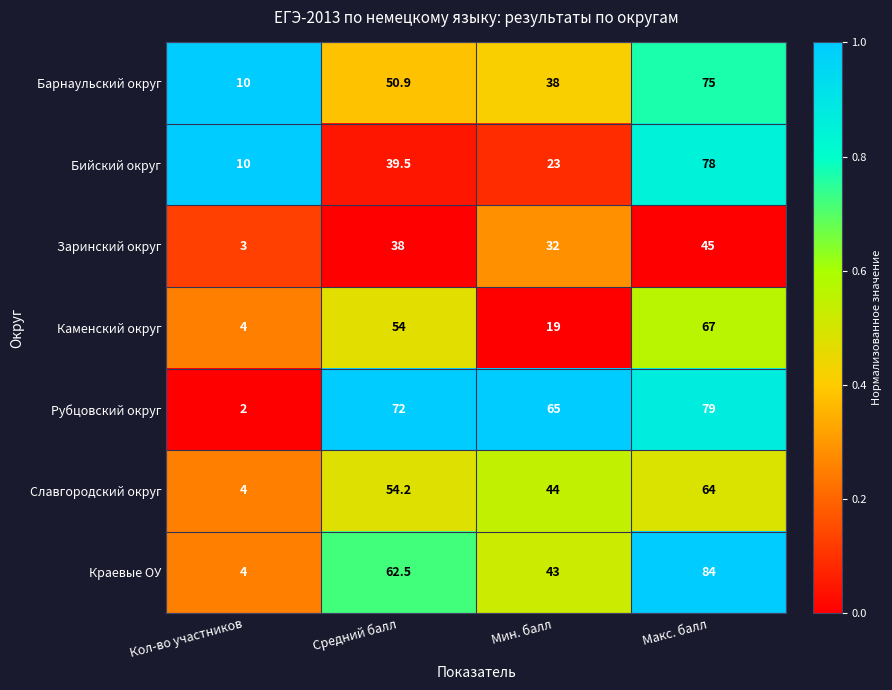

Which series has the largest total across all categories?

Рубцовский округ